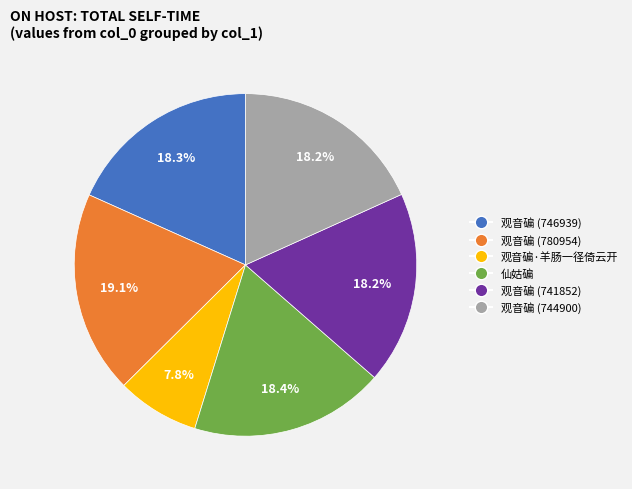

Which has a higher value, 观音碥 (780954) or 观音碥·羊肠一径倚云开?

观音碥 (780954)